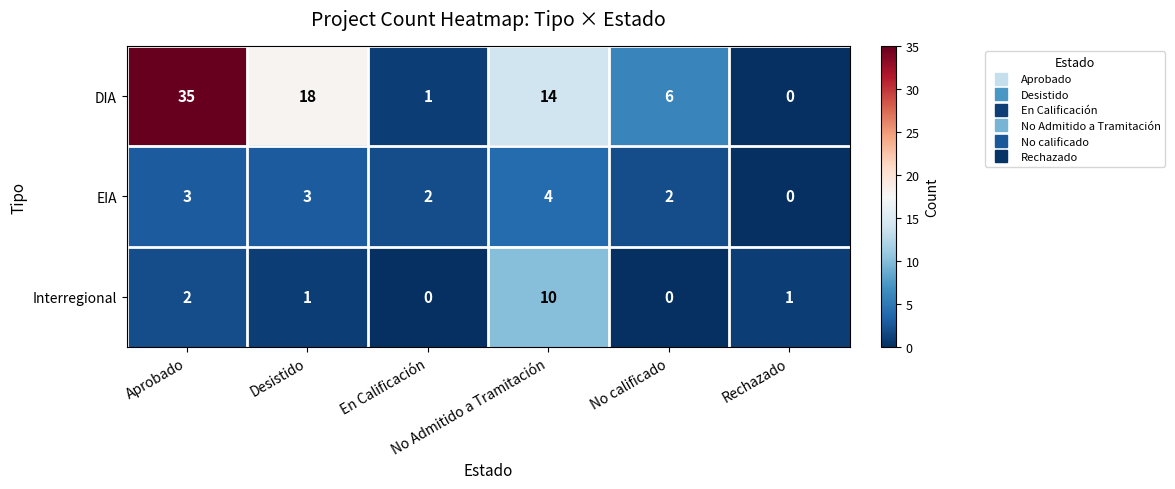

Count the EIA values in the range 2 to 3.

4